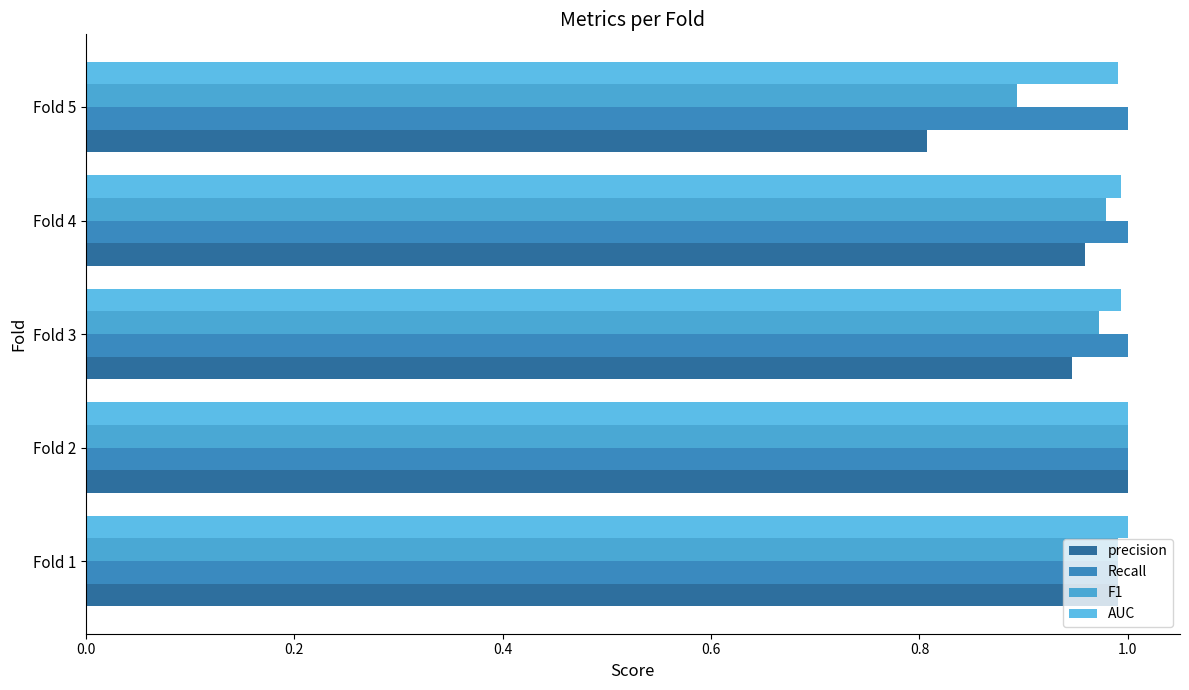

What is the greatest value displayed?

1.0